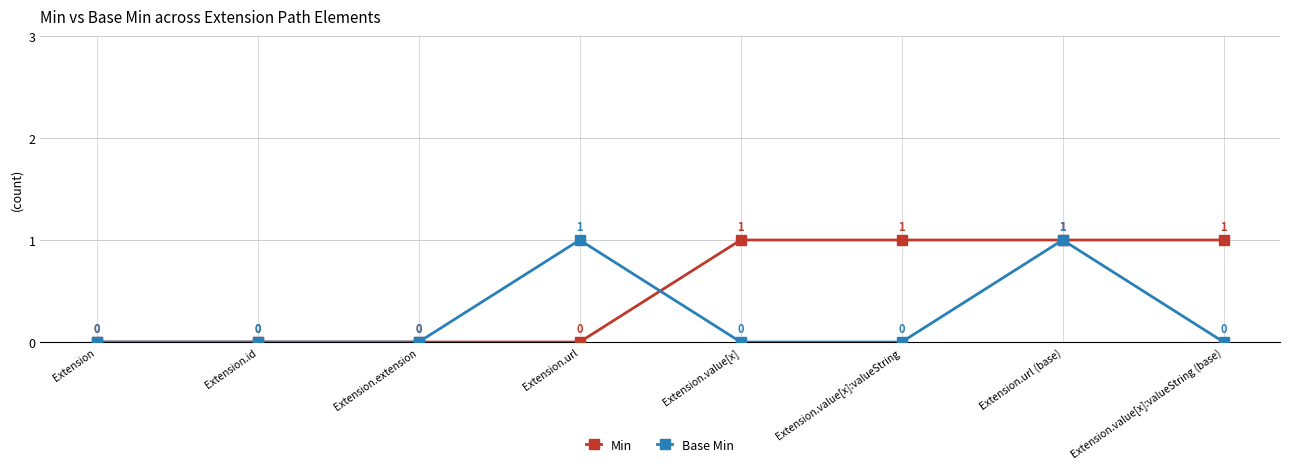

True or false: Min has a value of 0 at Extension.url.

True